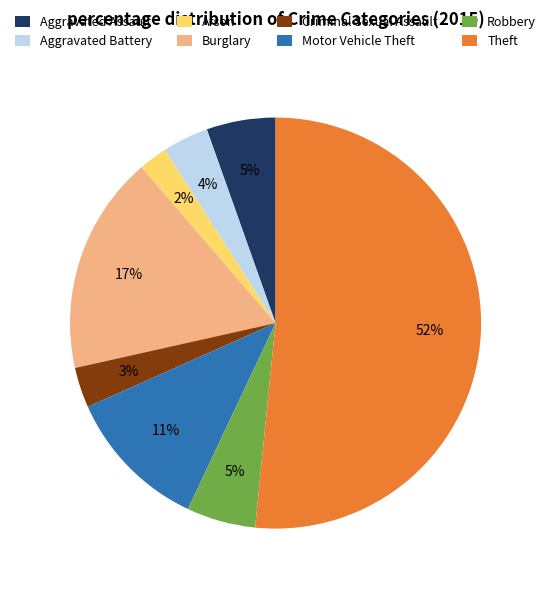

Count the number of slices in the pie.

8